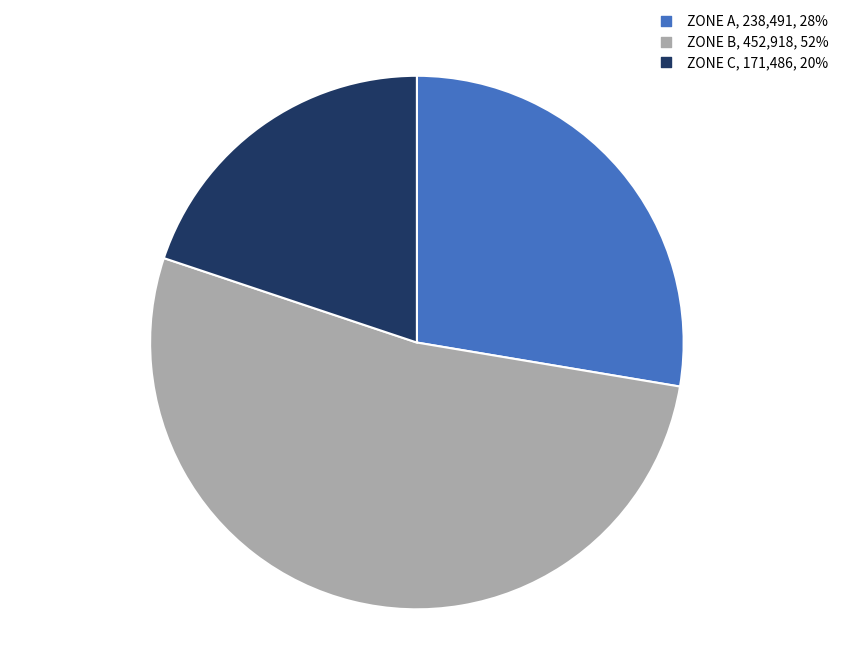

Is there any slice that represents more than half of the pie?

Yes